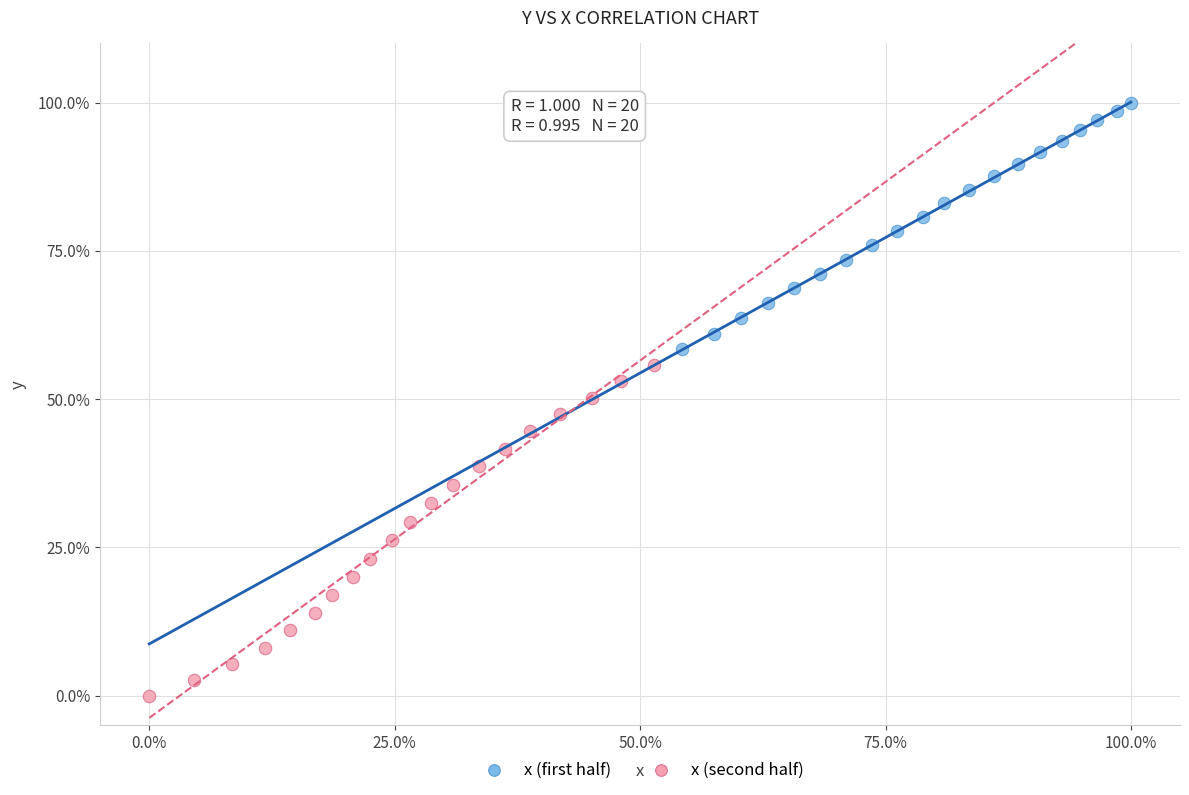

What are all the series names shown in the legend?

x (first half), x (second half)